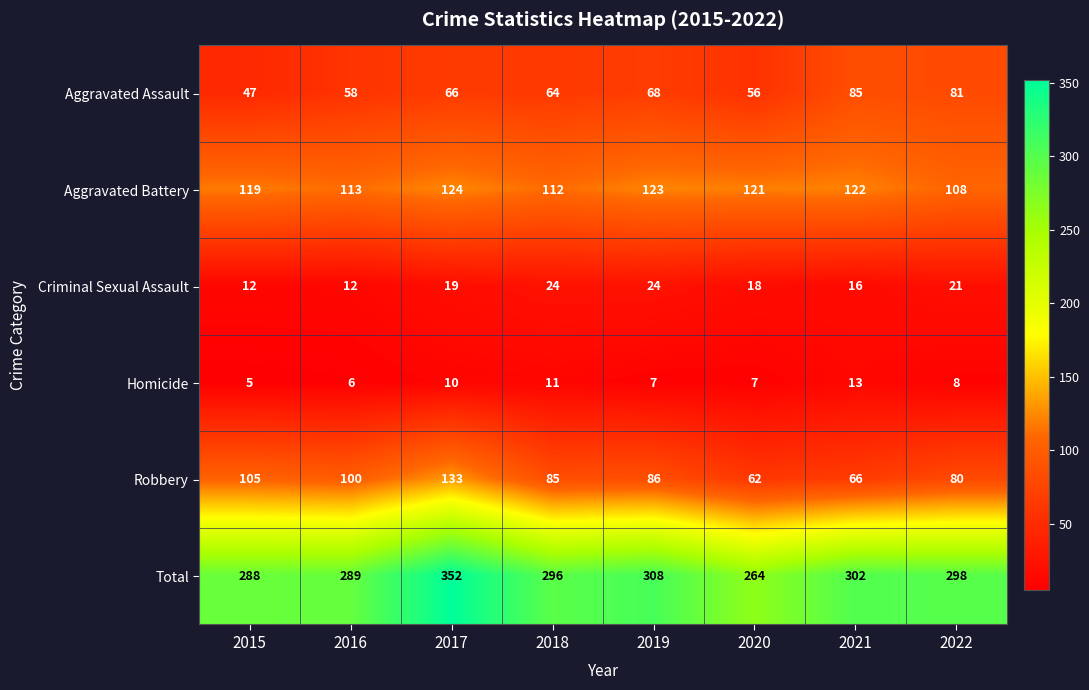

What is the maximum value shown in the chart?

352